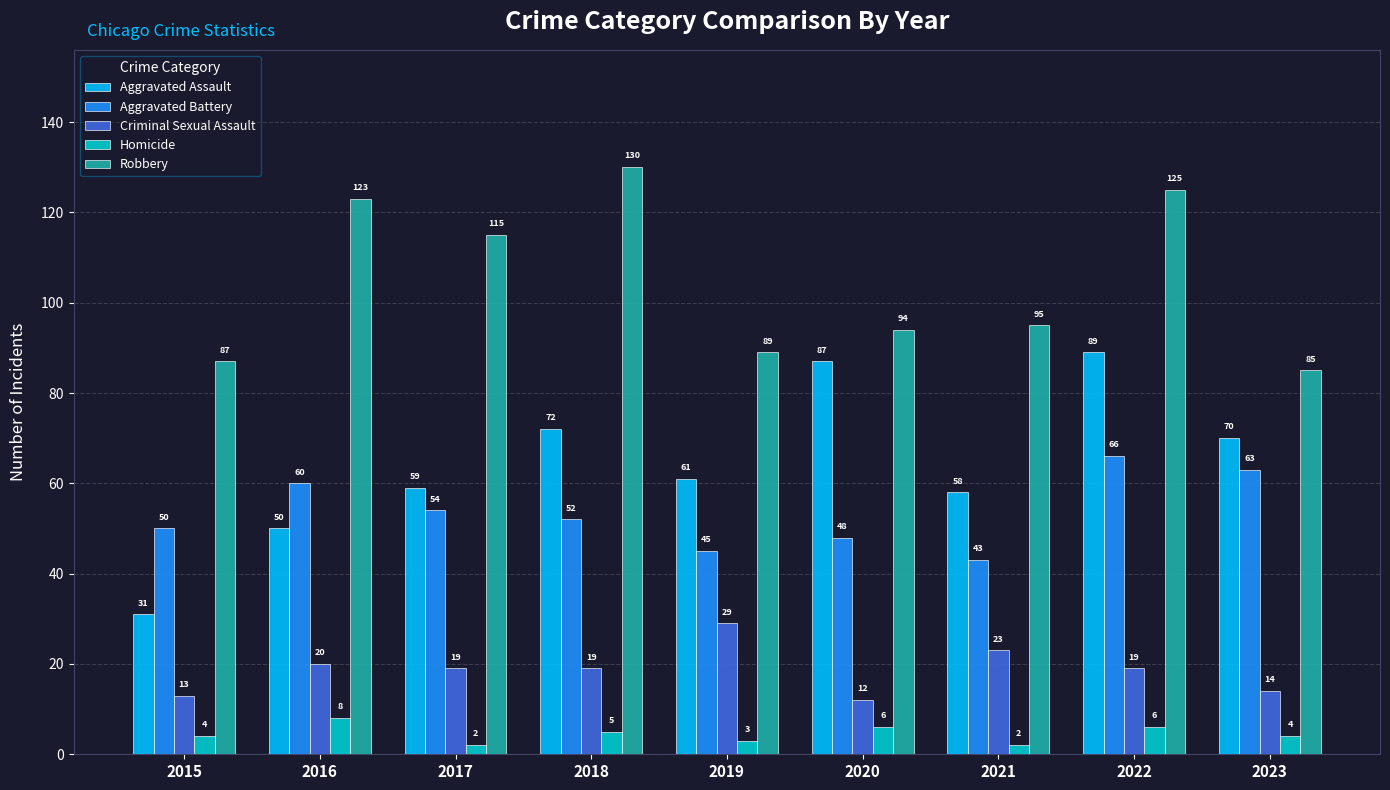

True or false: Criminal Sexual Assault has a value of 4 at 2020.

False